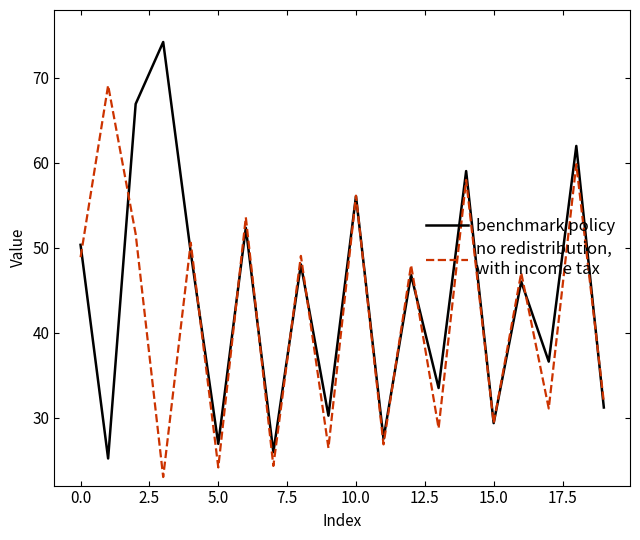

What is the maximum value shown in the chart?

74.2